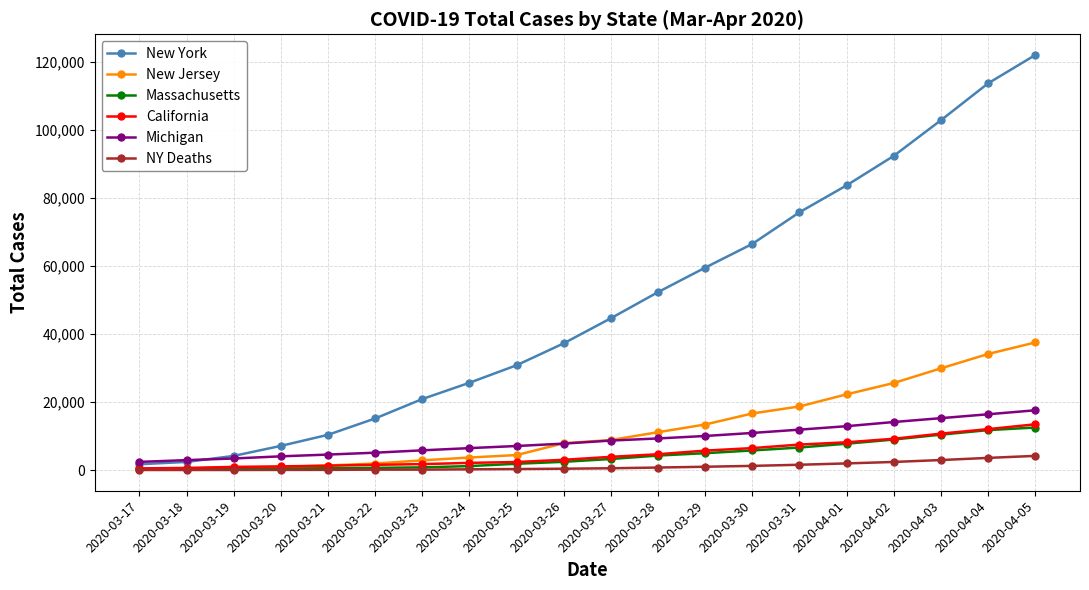

What are all the series names shown in the legend?

New York, New Jersey, Massachusetts, California, Michigan, NY Deaths